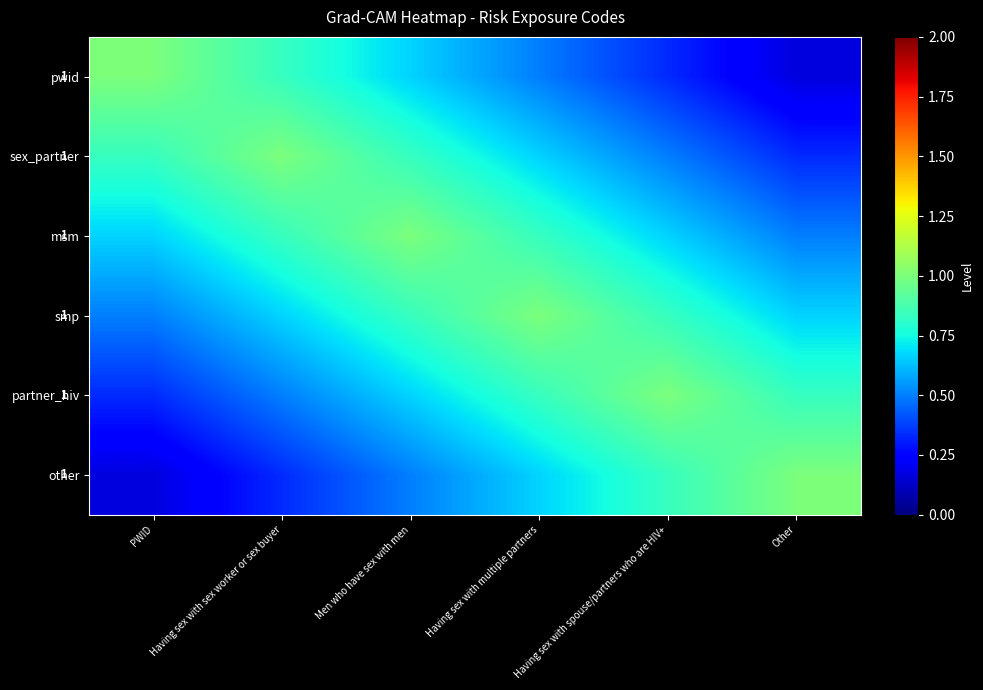

Count the partner_hiv values in the range 0 to 1.

6